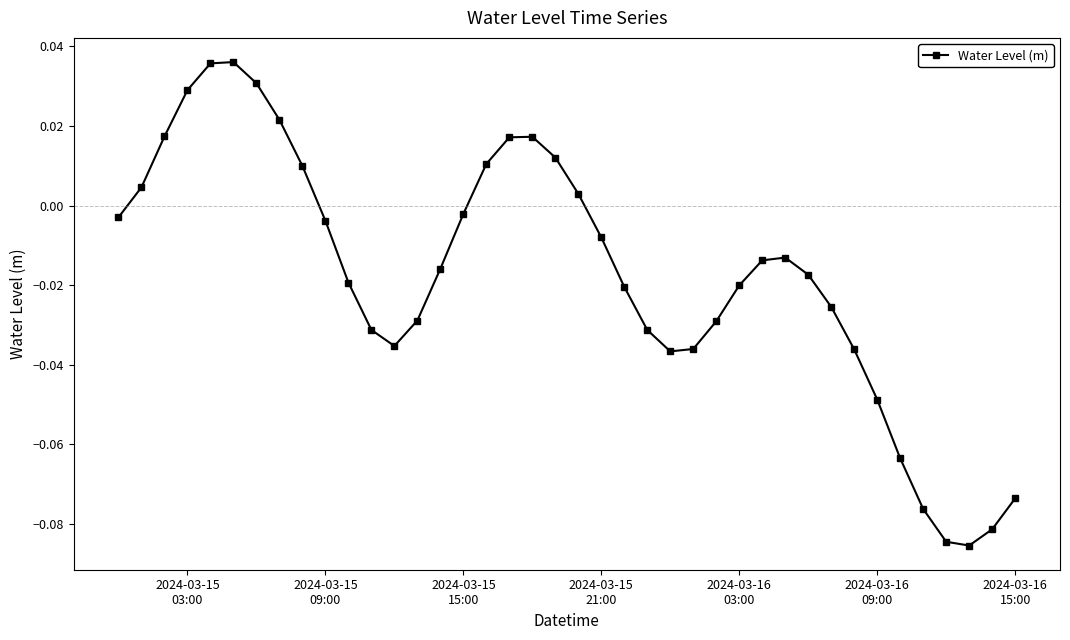

How many values are below zero?

27